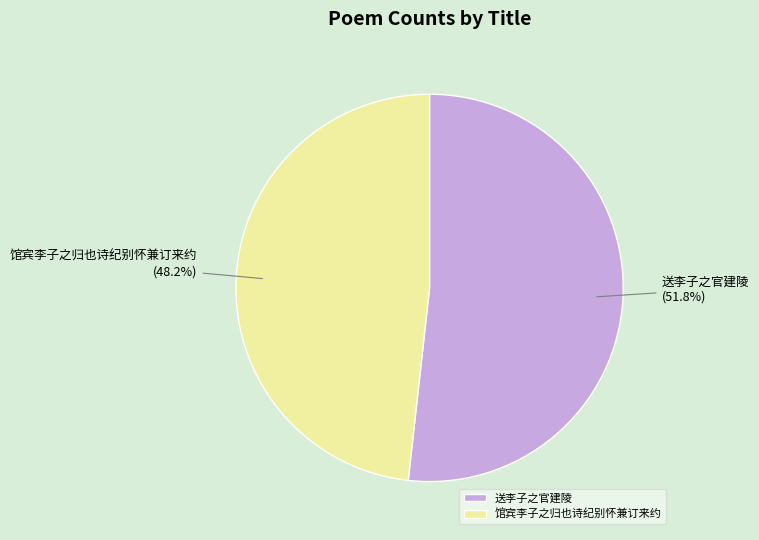

Approximately how many times larger is the value at 馆宾李子之归也诗纪别怀兼订来约 compared to 送李子之官建陵?

0.9